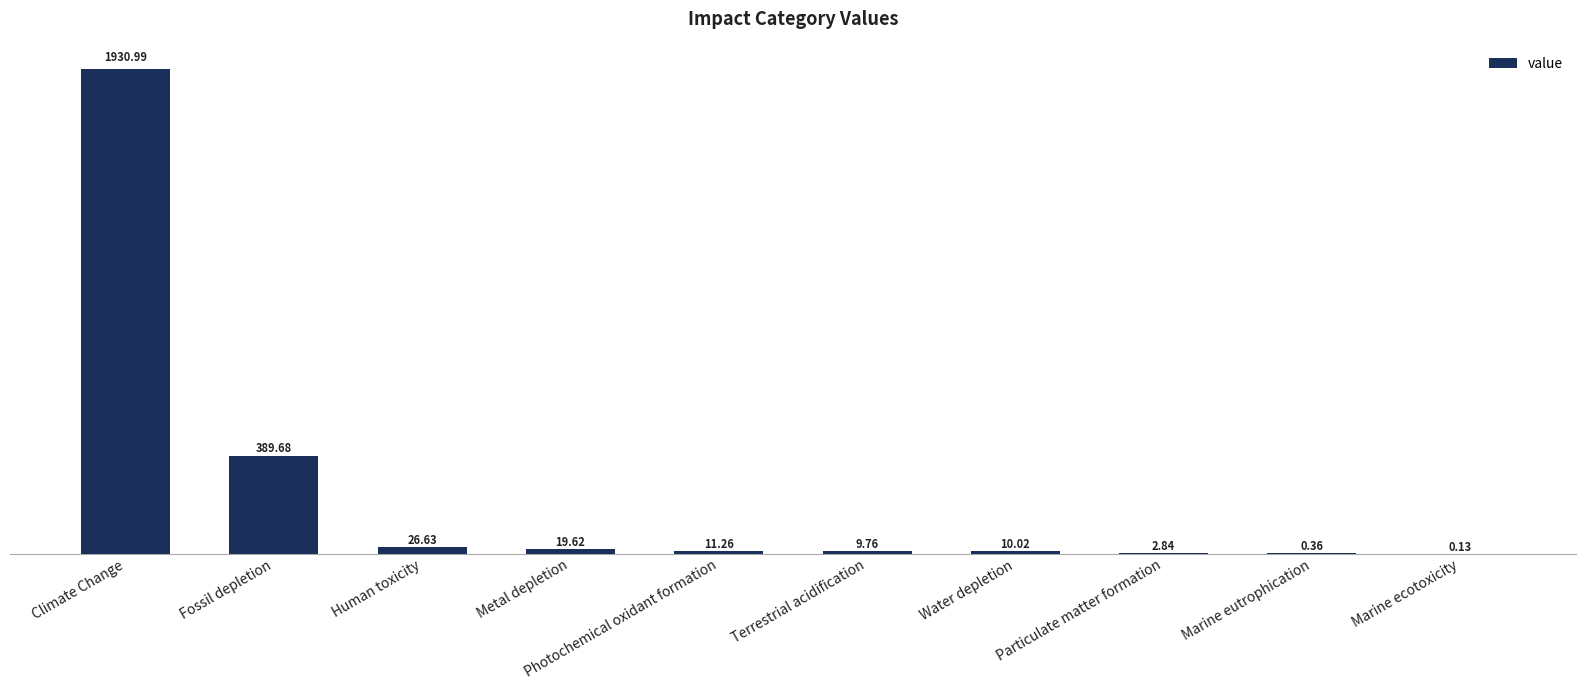

What is the change in value from Human toxicity to Marine ecotoxicity?

-26.5